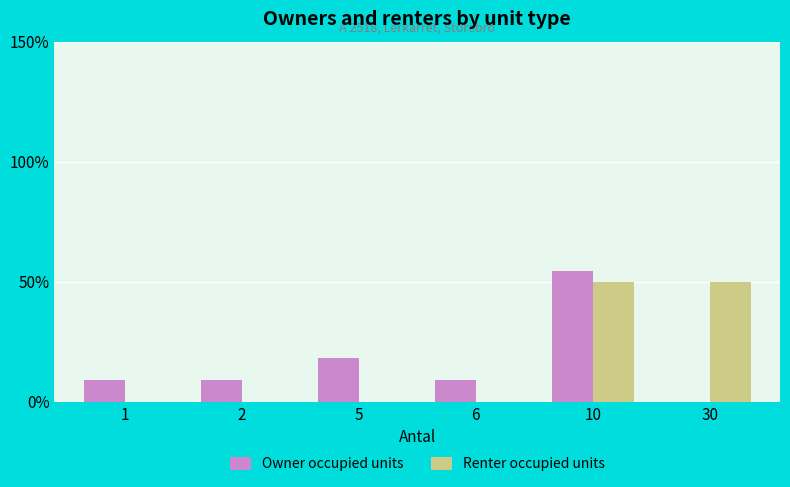

Reading left to right, list all the values displayed in this chart.

Owner occupied units: 9.1	9.1	18.2	9.1	54.5	0.0
Renter occupied units: 0.0	0.0	0.0	0.0	50.0	50.0